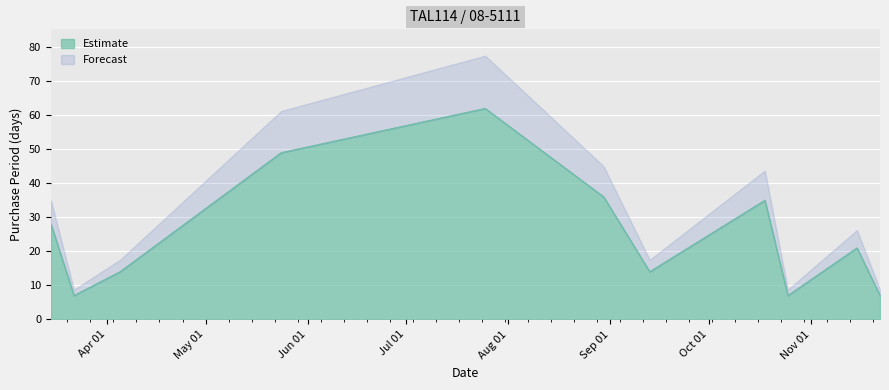

What is the sum of the values at 2017-10-18 and 2017-04-05?

49